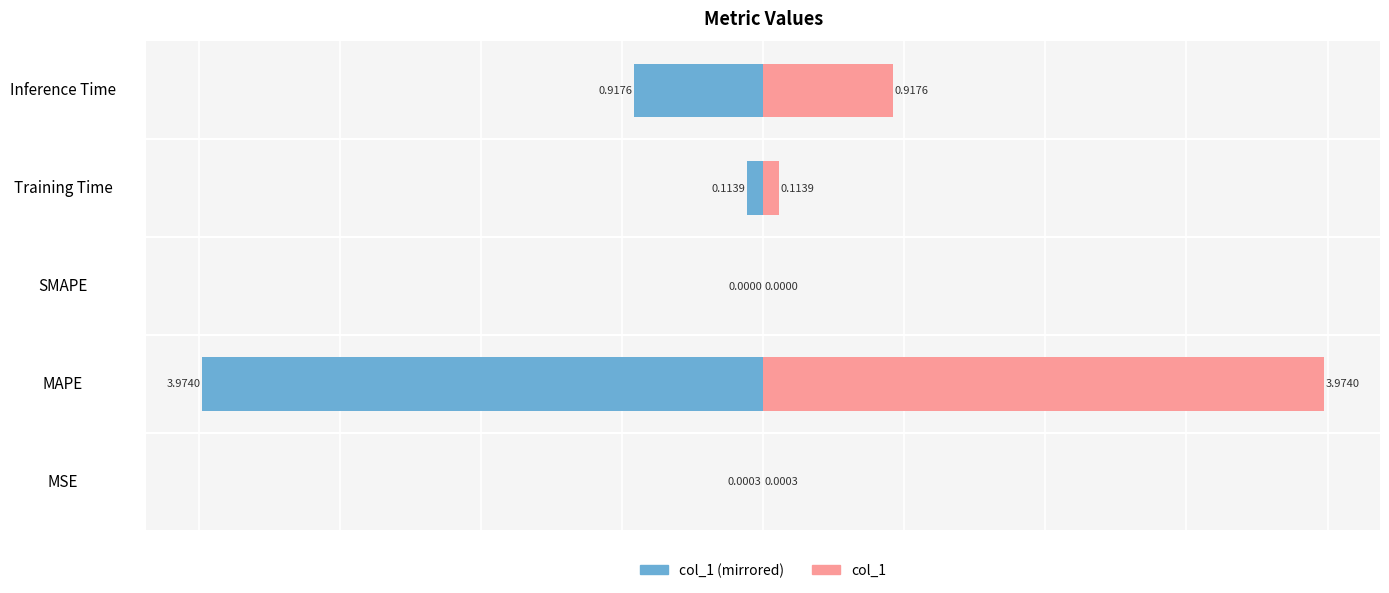

List the series in order of their overall mean, lowest first.

col_1 (left), col_1 (right)